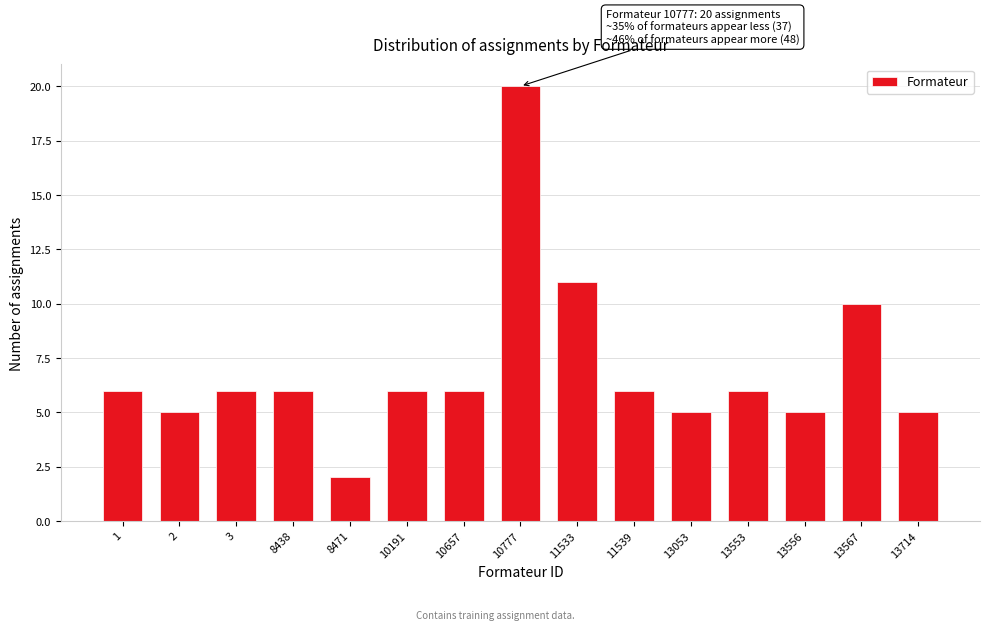

Reading left to right, extract all data points from this chart.

1=6	2=5	3=6	8438=6	8471=2	10191=6	10657=6	10777=20	11533=11	11539=6	13053=5	13553=6	13556=5	13567=10	13714=5